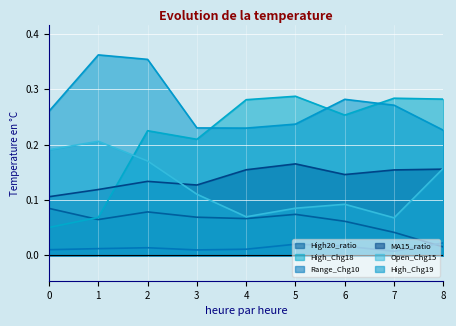

True or false: High_Chg19 has a value of 0.1 at 7.

False